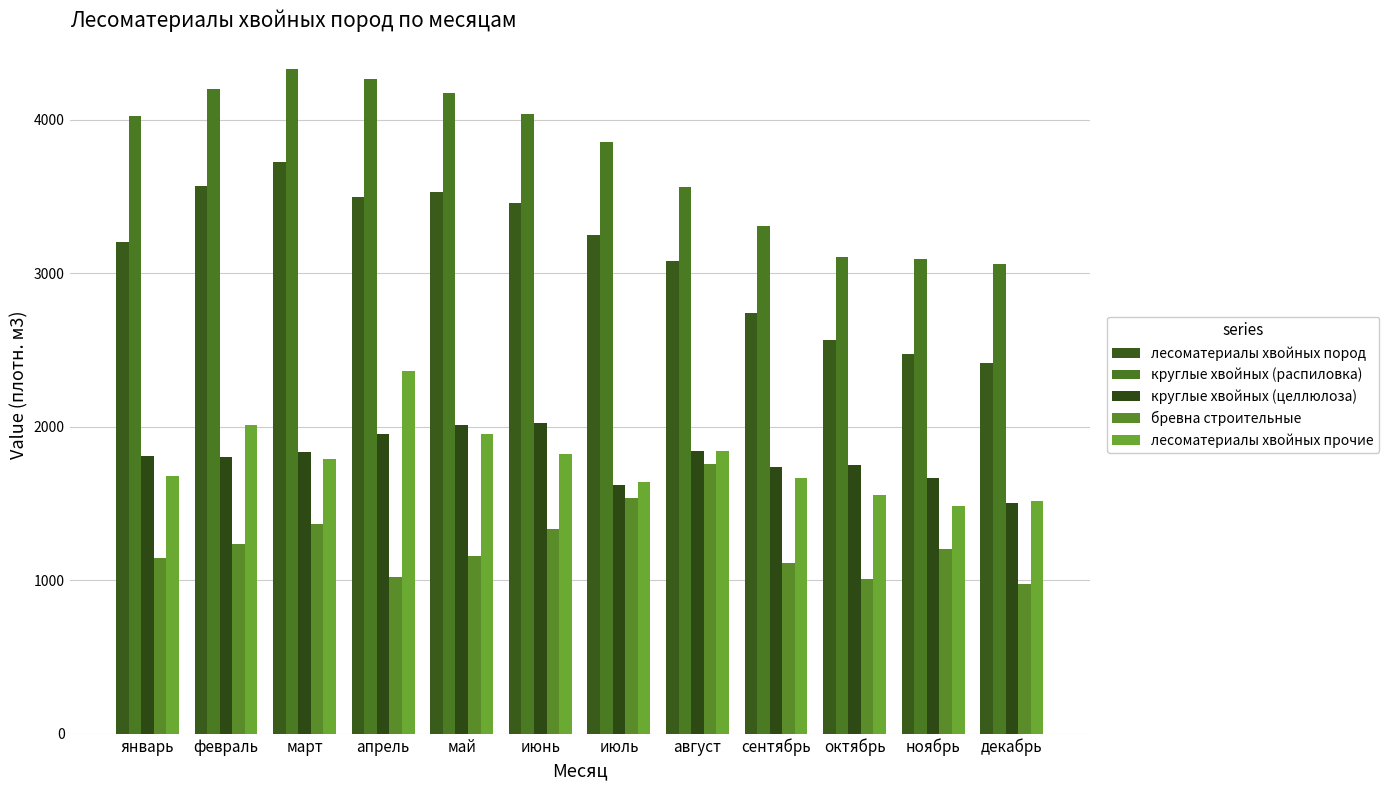

Are the bars horizontal?

No